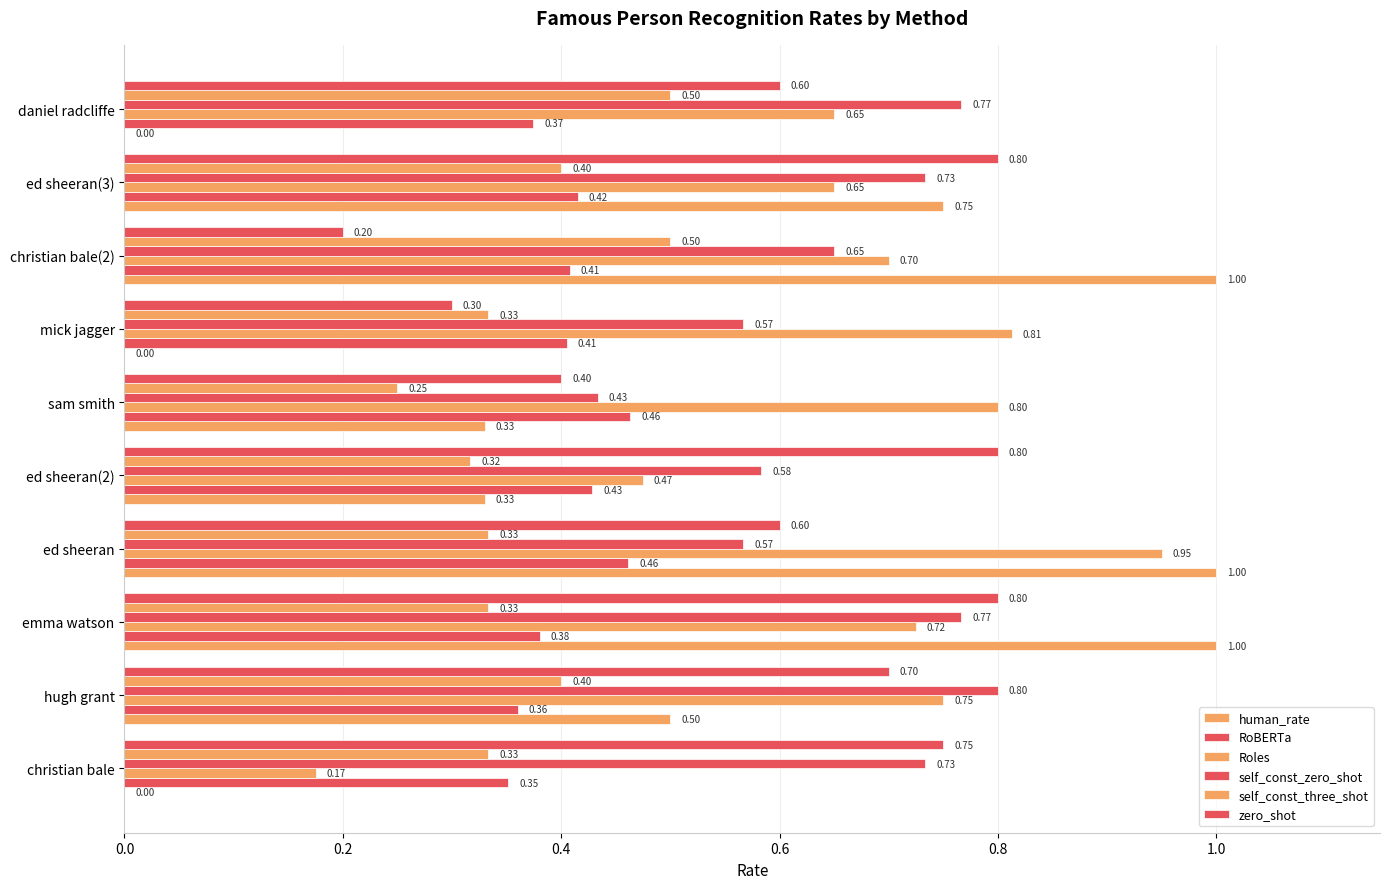

What is the label of the 9th bar from the right?

hugh grant